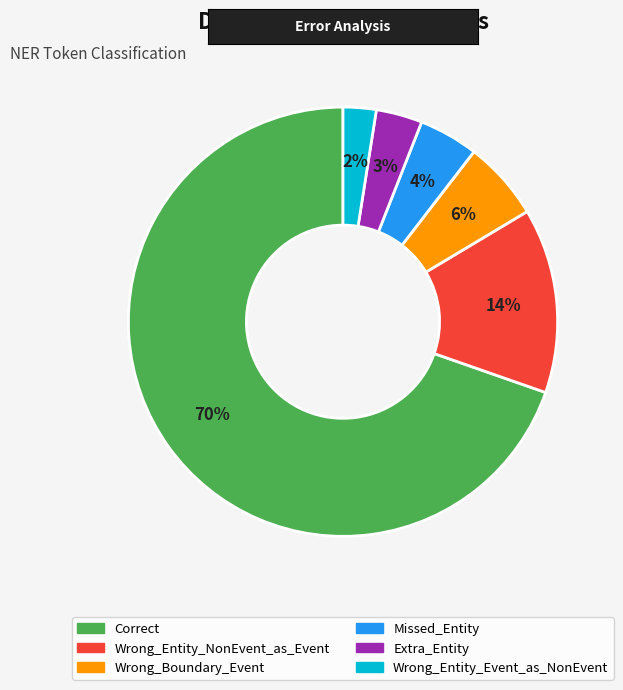

To the nearest percent, what is the average slice percentage?

17%